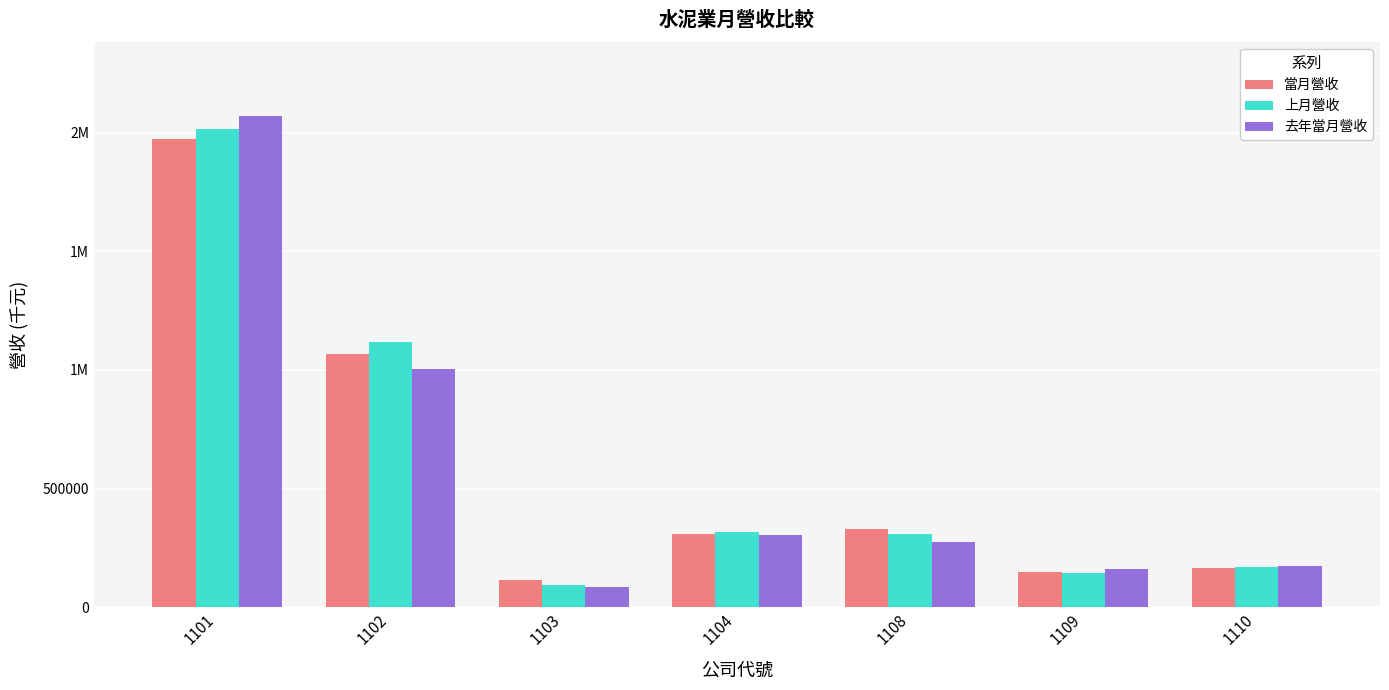

What is the lowest value of the 當月營收 series?

112508